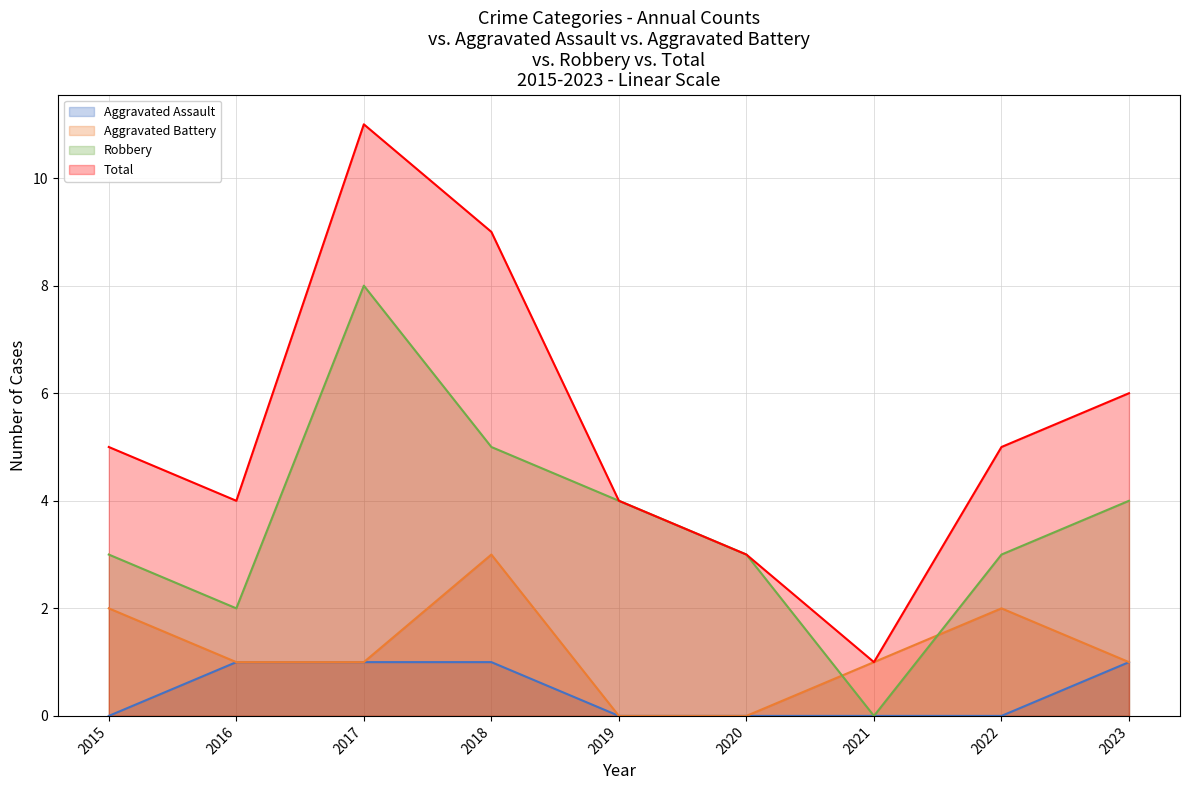

What is the difference between the maximum and minimum values in the Total series?

10